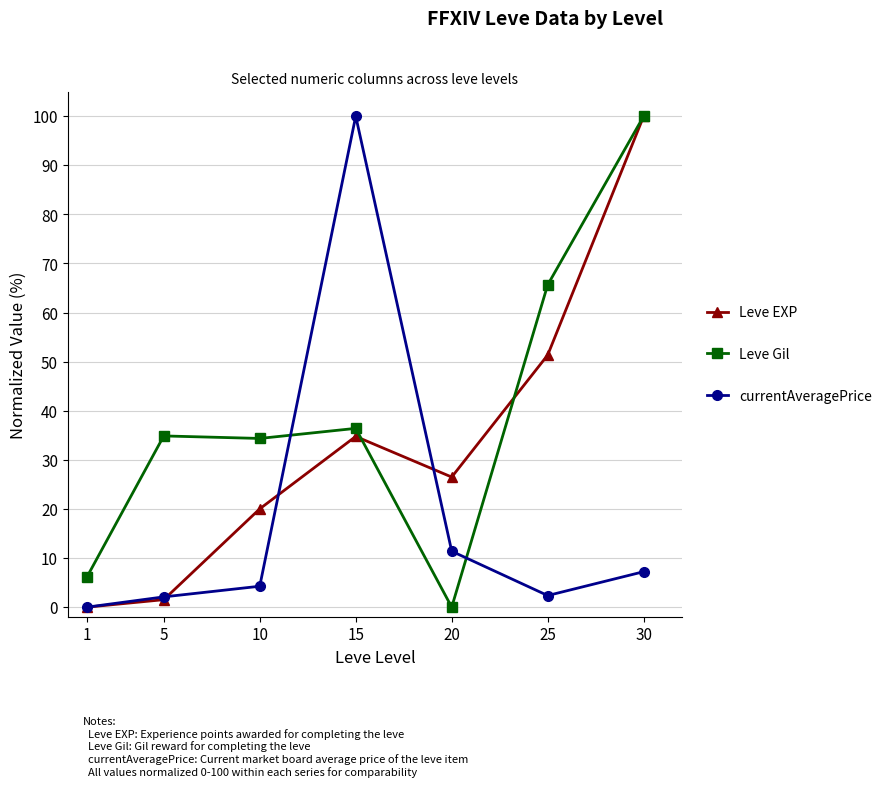

In Leve EXP, how many points are lower than both neighbors (excluding endpoints)?

1